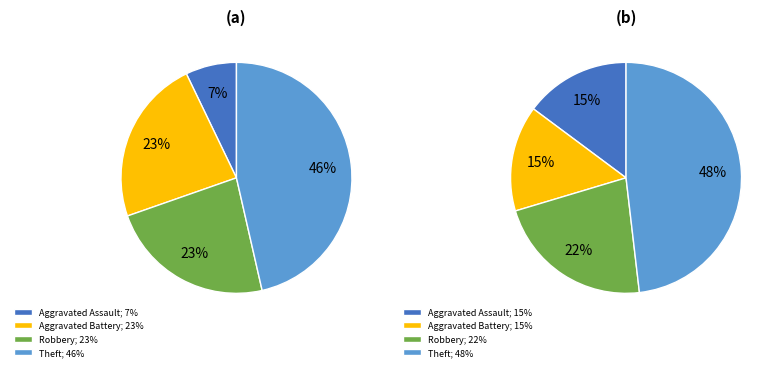

Does Theft account for over 50% of the chart?

No